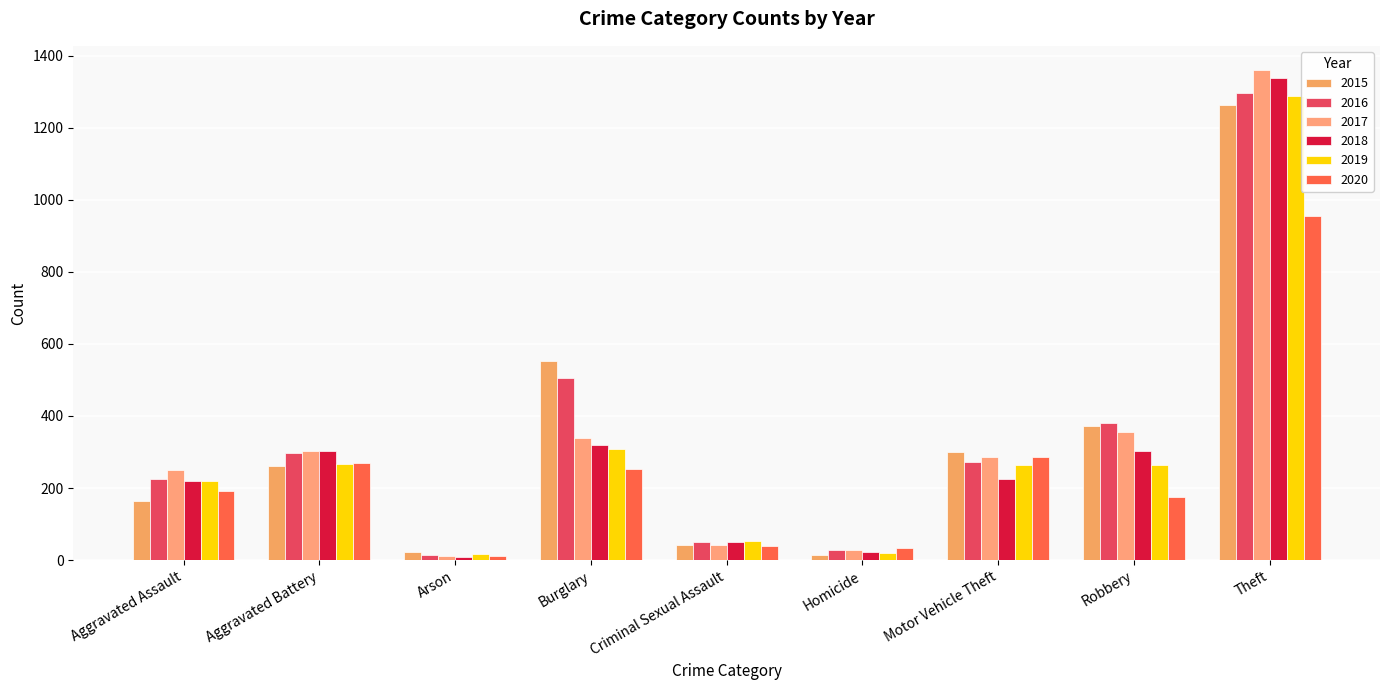

What is the label of the 5th bar from the right?

Criminal Sexual Assault